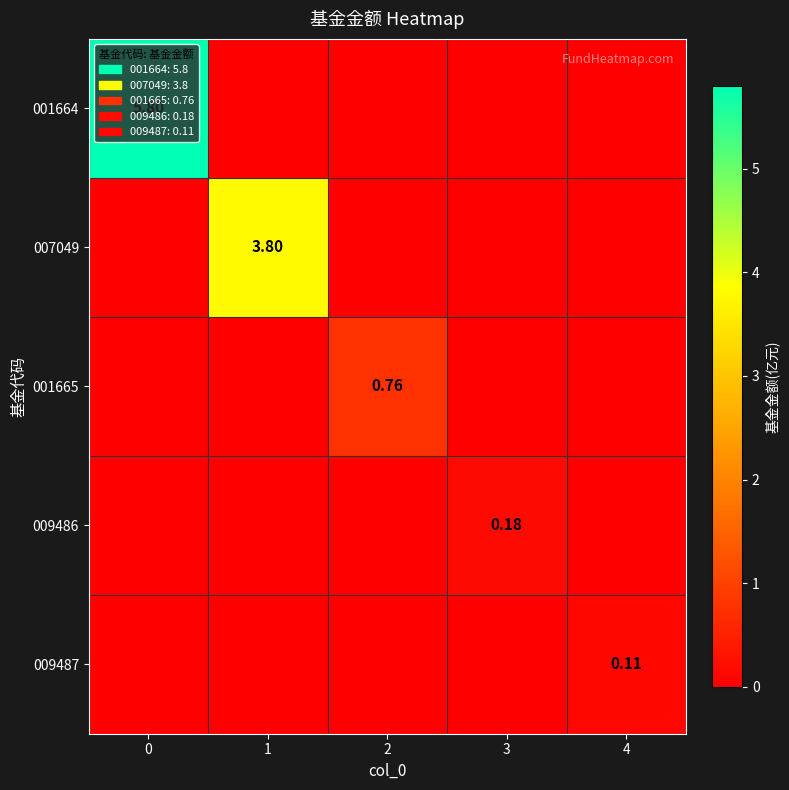

What is the total value across all series at 1?

3.8